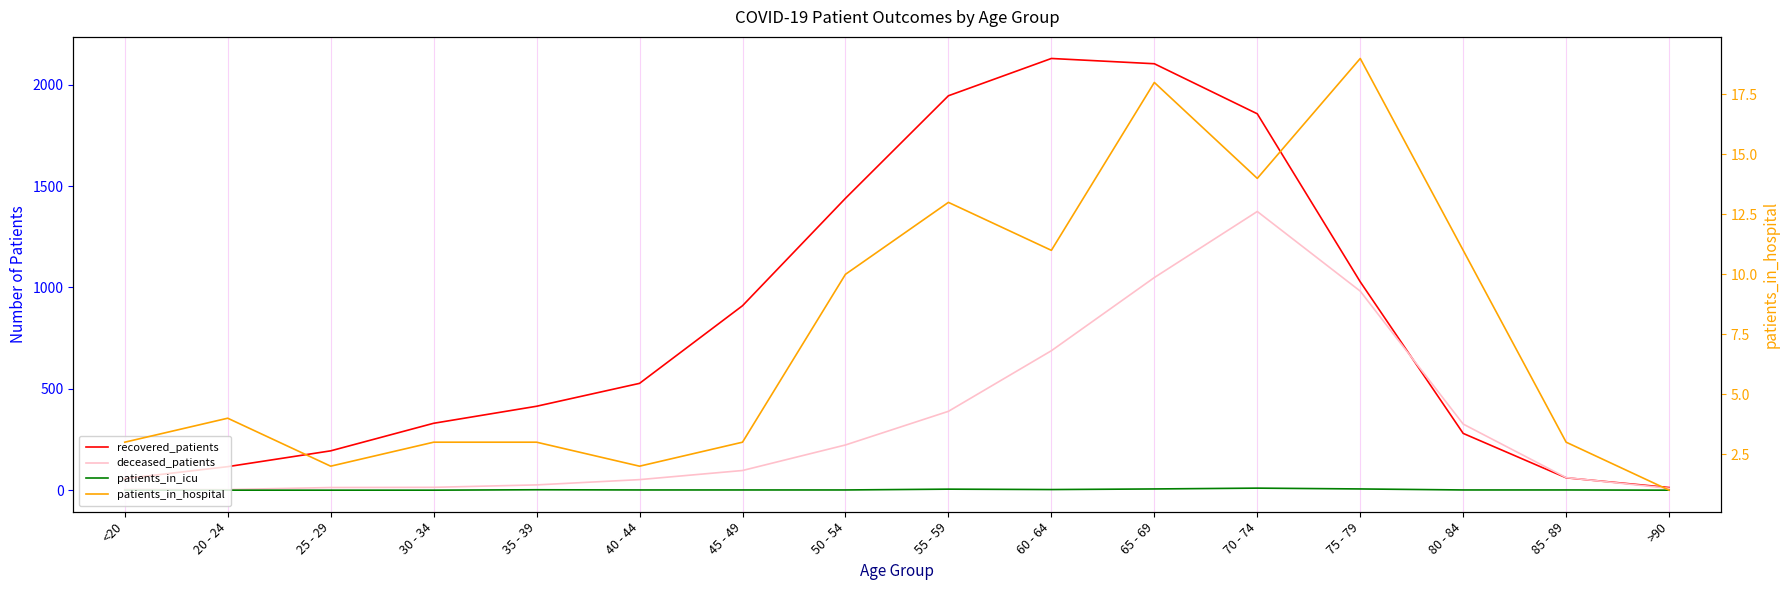

At how many categories does at least one series exceed 1658?

4